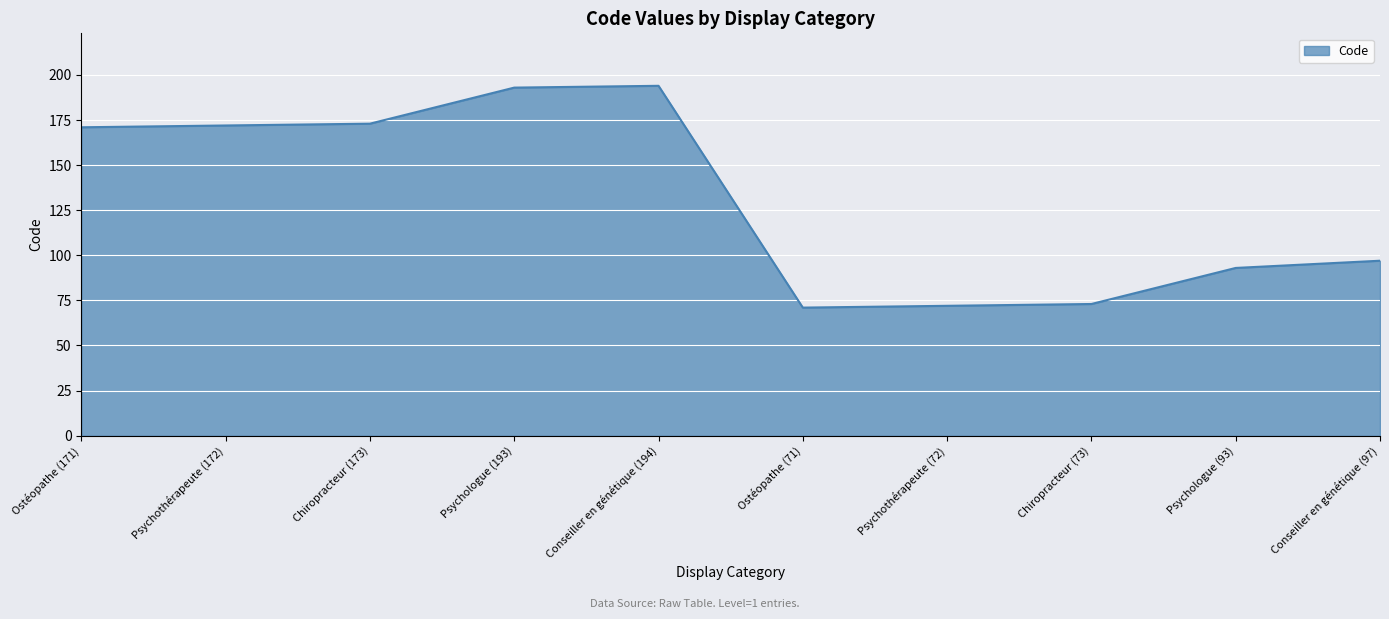

What is the smallest value displayed?

71